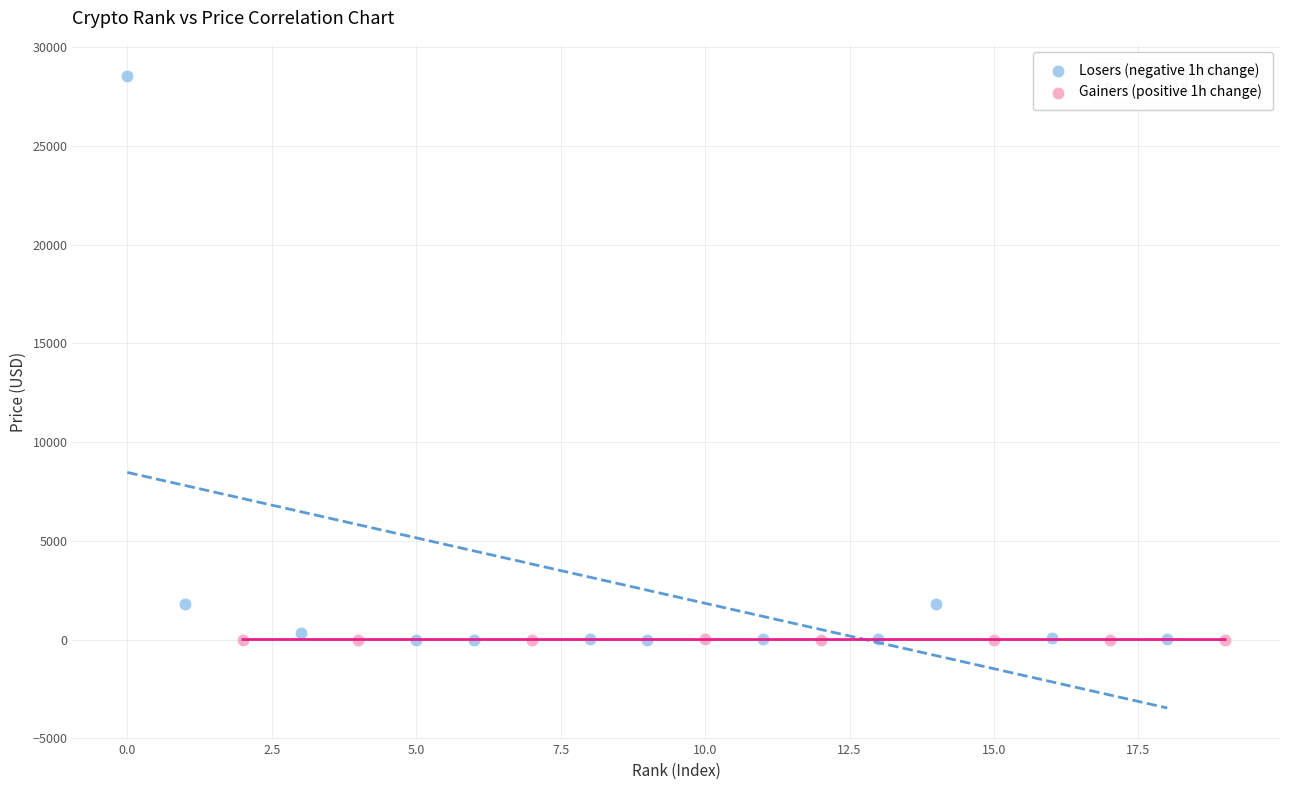

Which series contains the highest Y value?

Losers (negative 1h change)